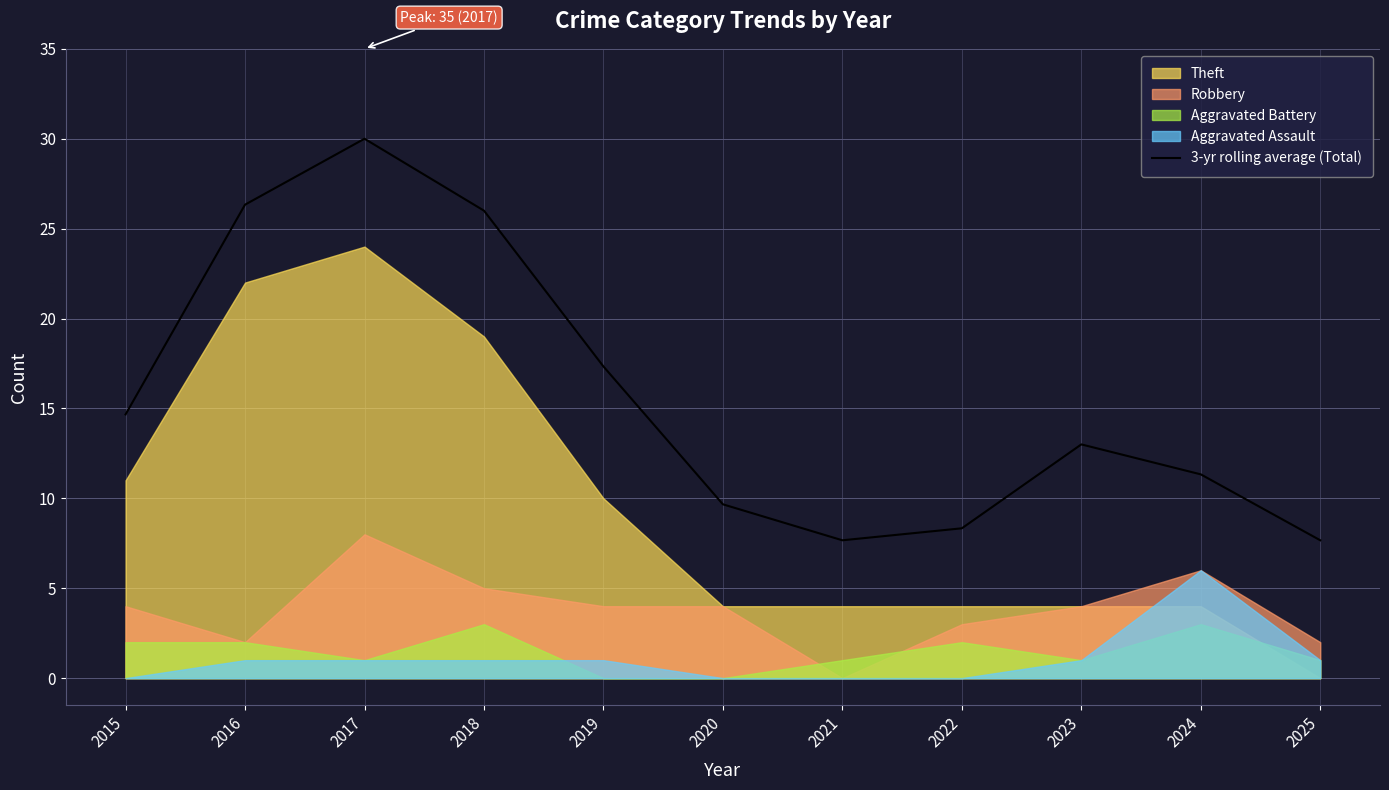

Rank the categories by value from highest to lowest.

2017, 2016, 2018, 2019, 2015, 2023, 2024, 2020, 2022, 2021, 2025